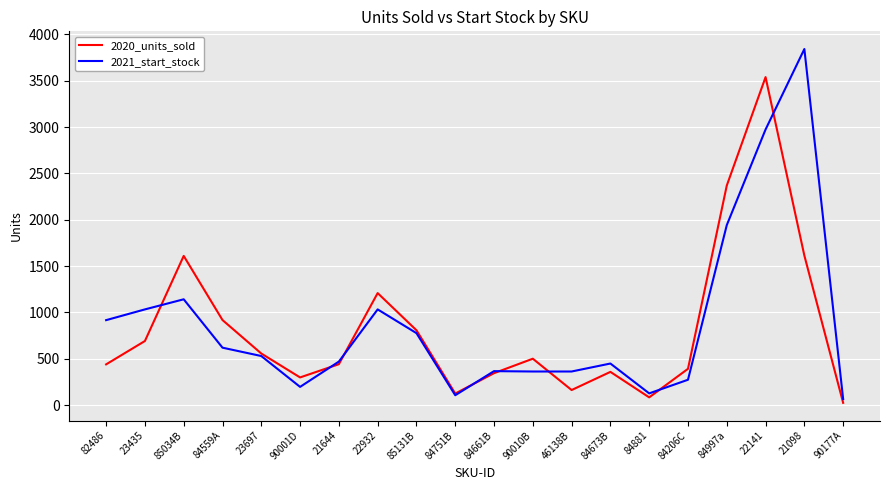

At which category is the sum across all series the highest?

22141